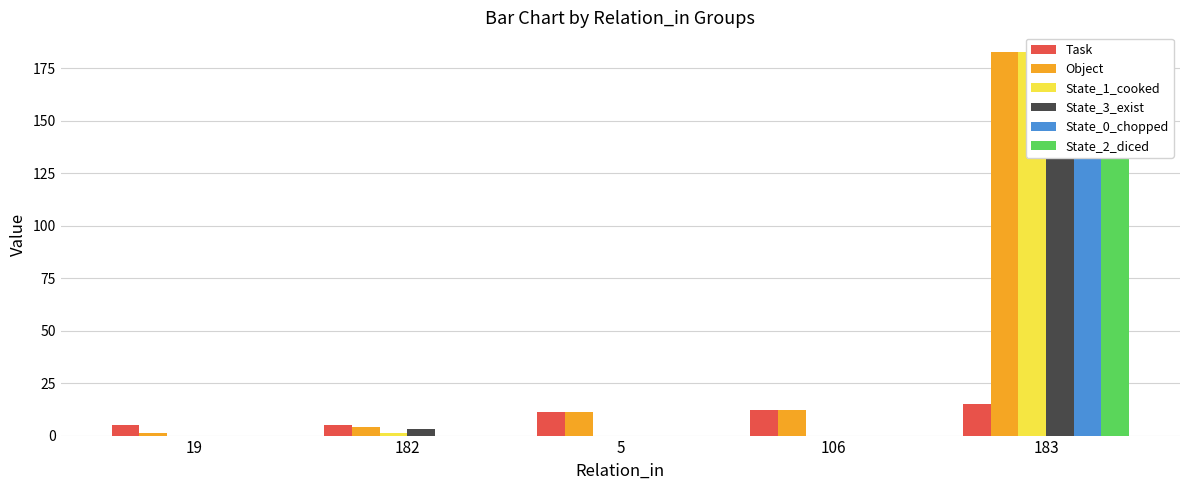

What is the label of the 2nd bar from the left?

182